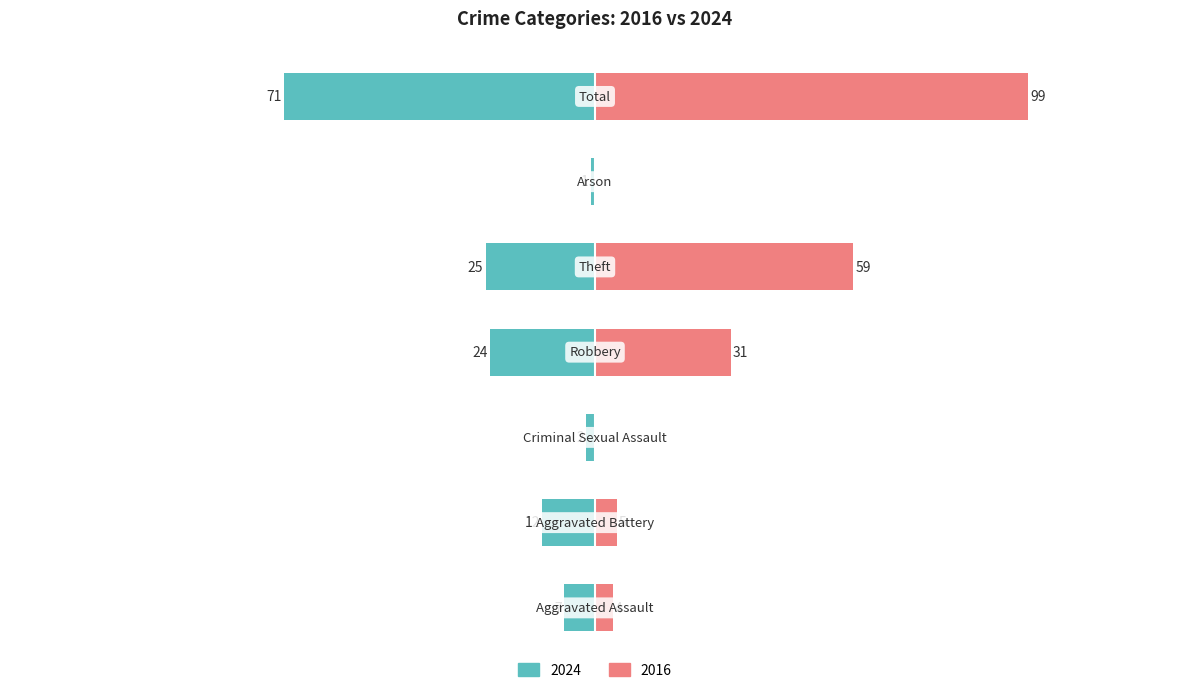

Which series has the widest spread of values?

Right (2016)